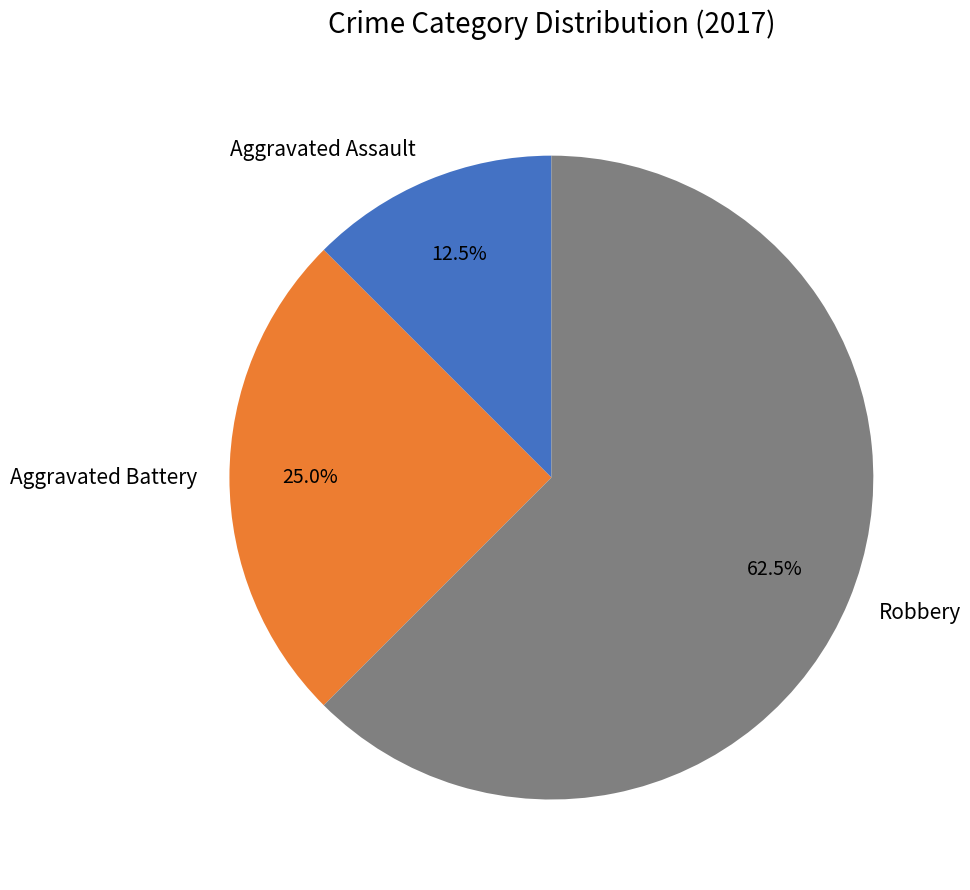

What portion of the pie excludes Robbery?

37.5%